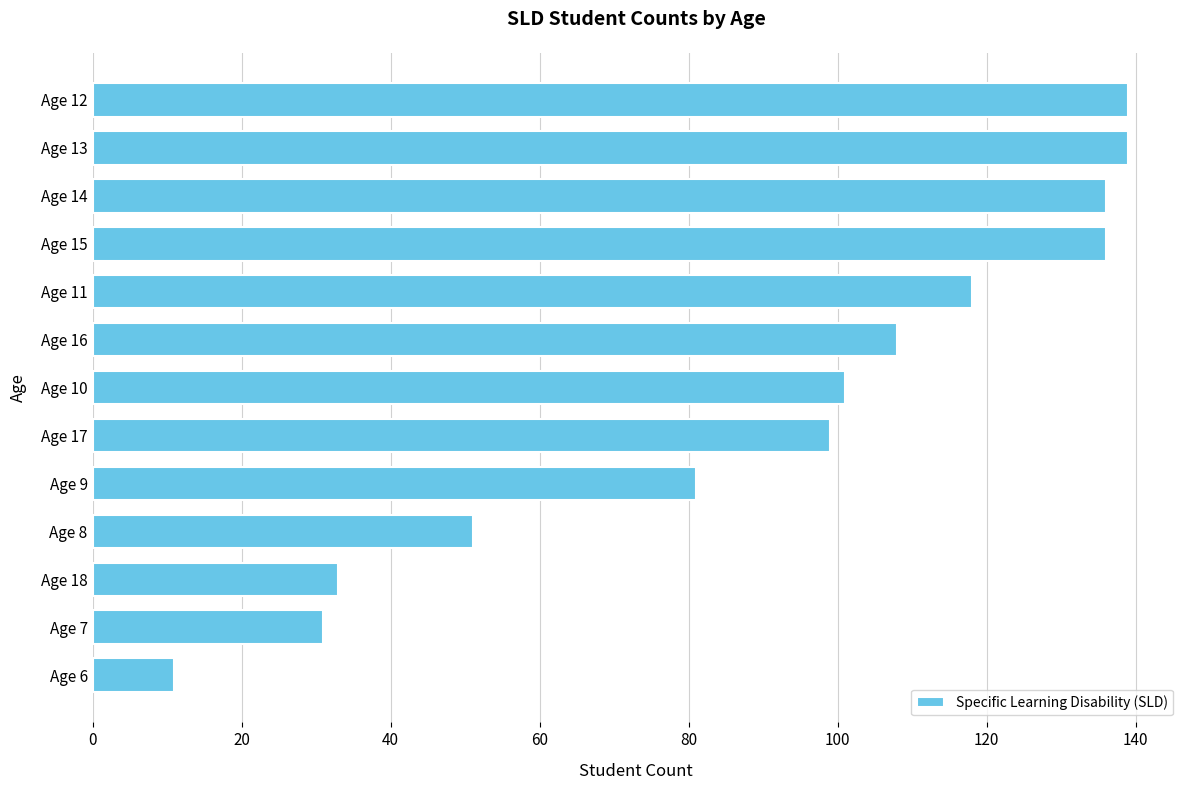

How many data points are less than 101?

6